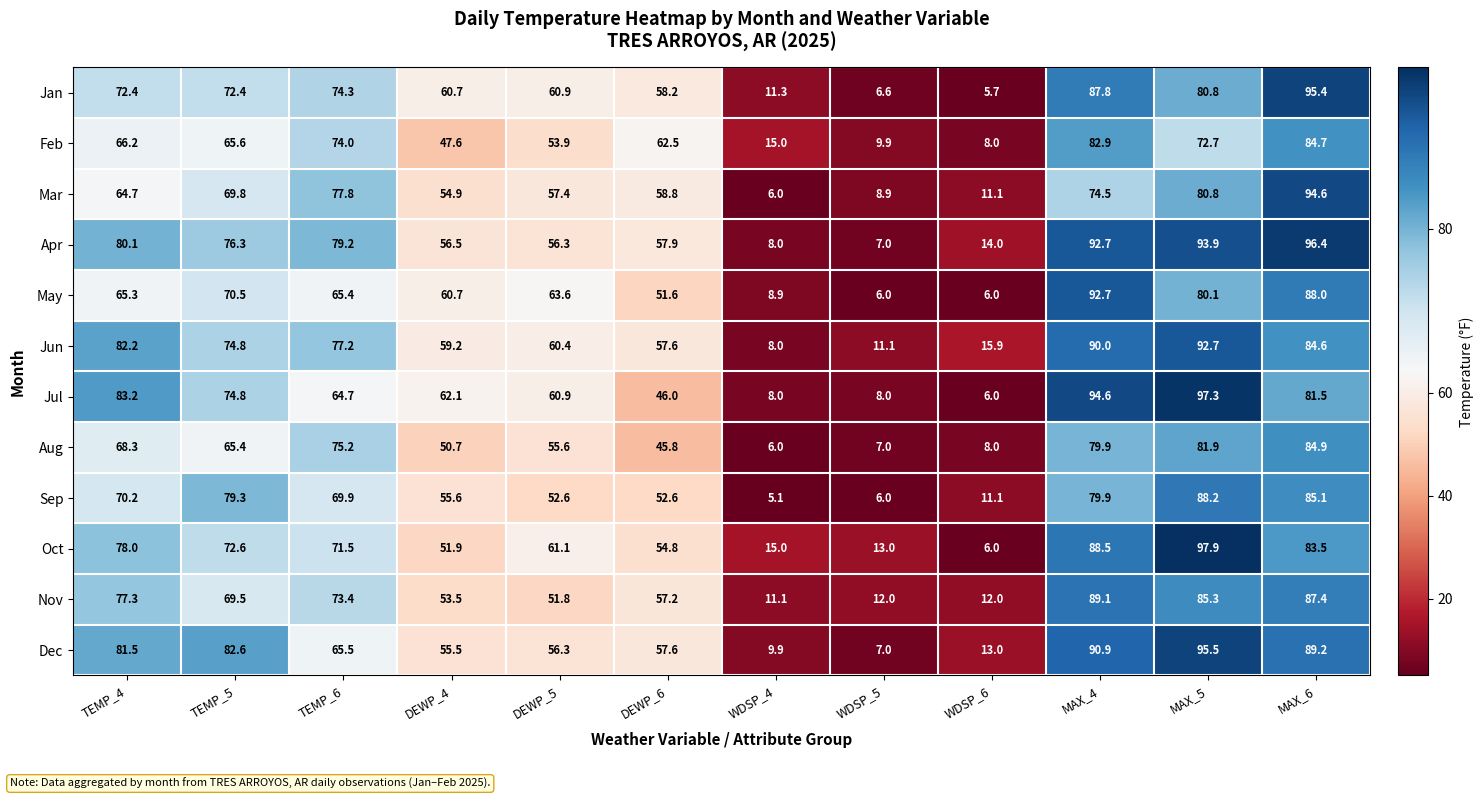

Which label corresponds to the smallest value in the chart?

WDSP_4